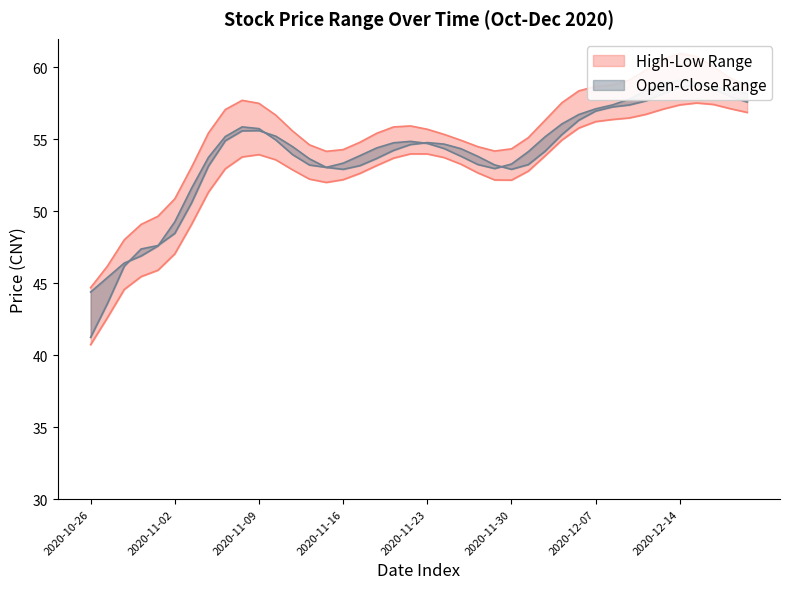

True or false: high and low intersect in this chart.

False